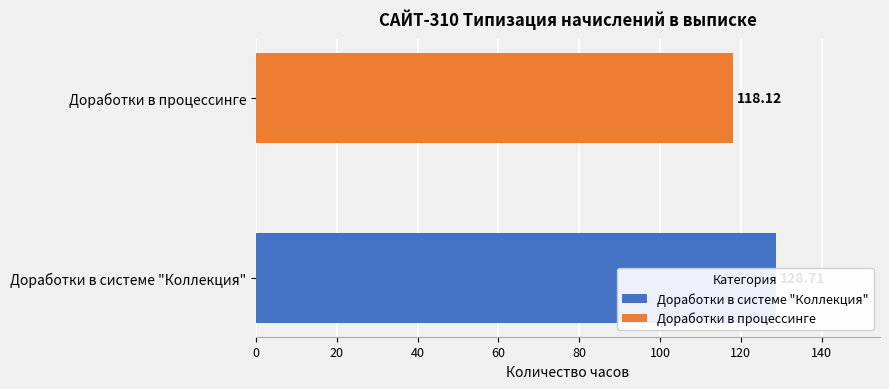

What is the smallest value displayed?

118.1